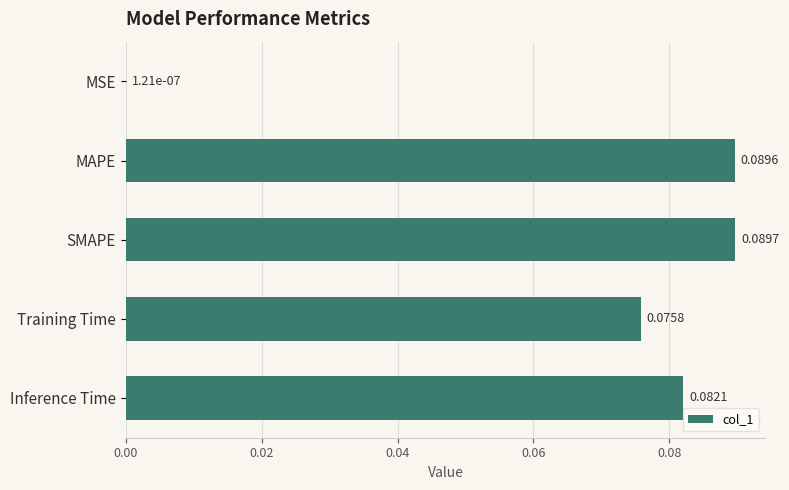

At which label is the value closest to 0?

MSE